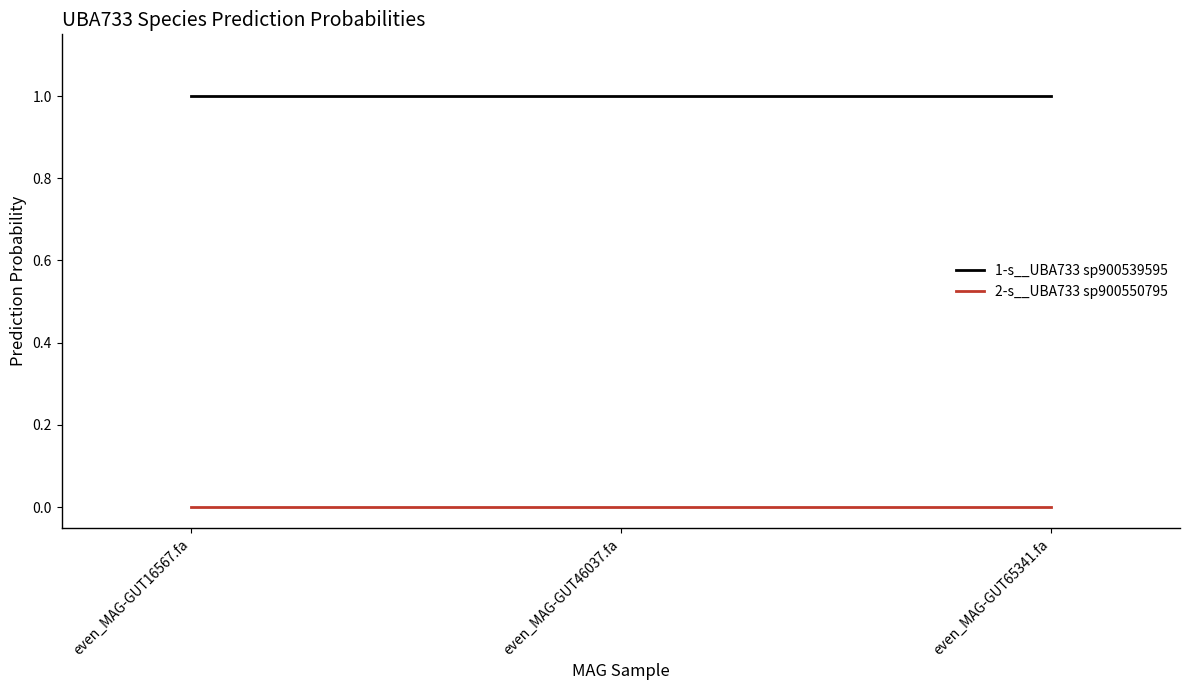

What is the highest value of the 1-s__UBA733 sp900539595 series?

1.0